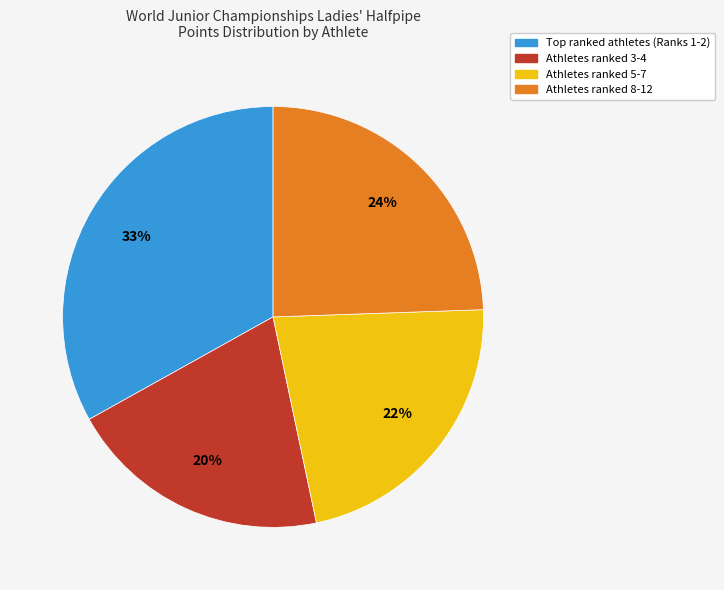

Does any single category account for the majority?

No